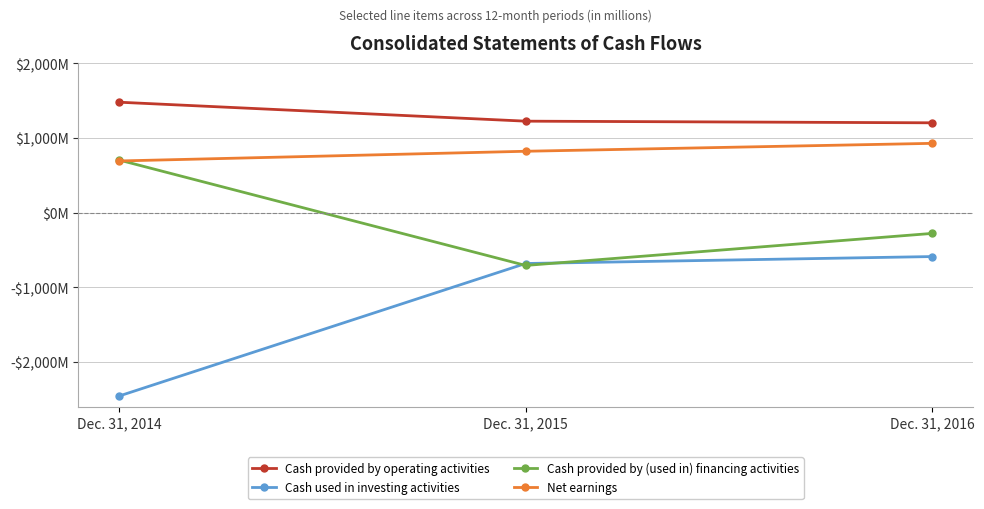

Reading right to left, extract all data points from this chart.

Cash provided by operating activities: Dec. 31, 2016=1203	Dec. 31, 2015=1225	Dec. 31, 2014=1479
Cash used in investing activities: Dec. 31, 2016=-588	Dec. 31, 2015=-681	Dec. 31, 2014=-2456
Cash provided by (used in) financing activities: Dec. 31, 2016=-278	Dec. 31, 2015=-707	Dec. 31, 2014=705
Net earnings: Dec. 31, 2016=928	Dec. 31, 2015=822	Dec. 31, 2014=692